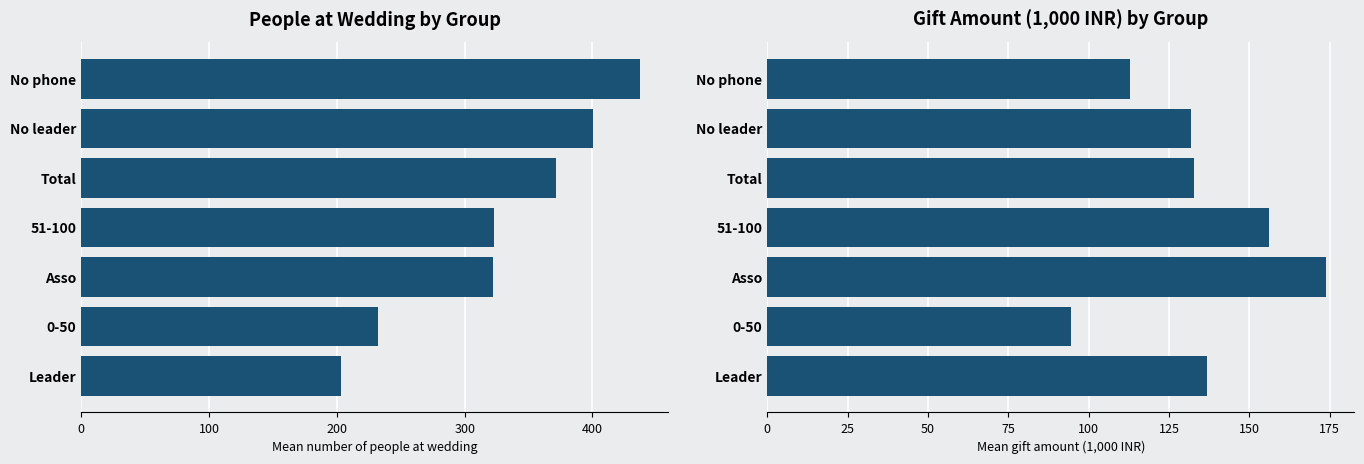

What position from the left is Total?

3